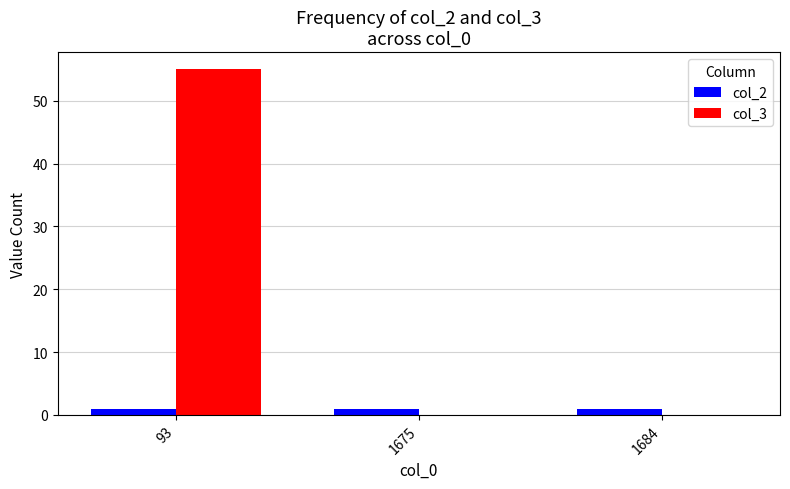

What is the sum of all col_3 values?

55